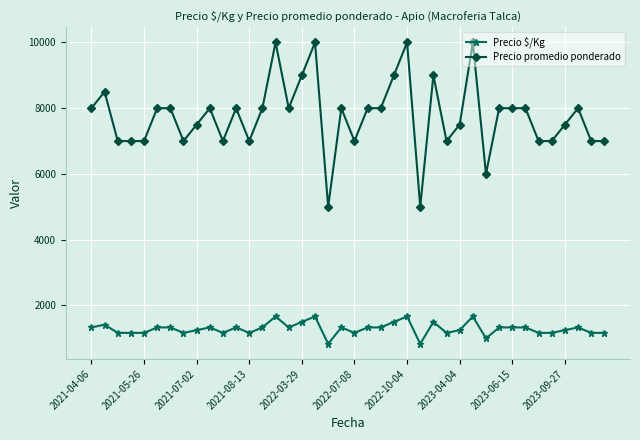

True or false: Precio $/Kg has more than 0 points higher than both neighbors.

True